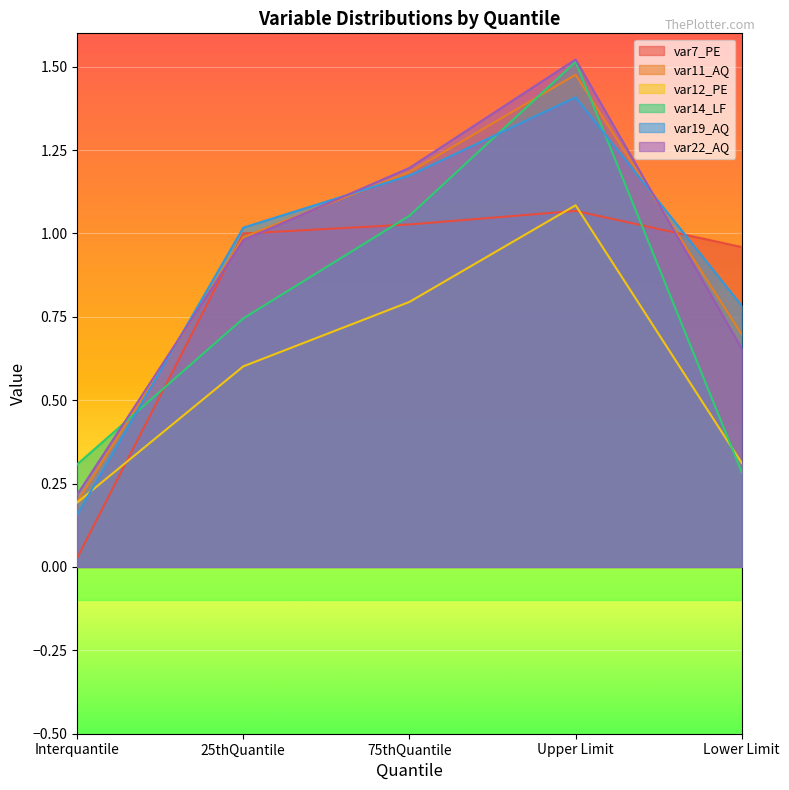

What is the minimum value for var14_LF?

0.3